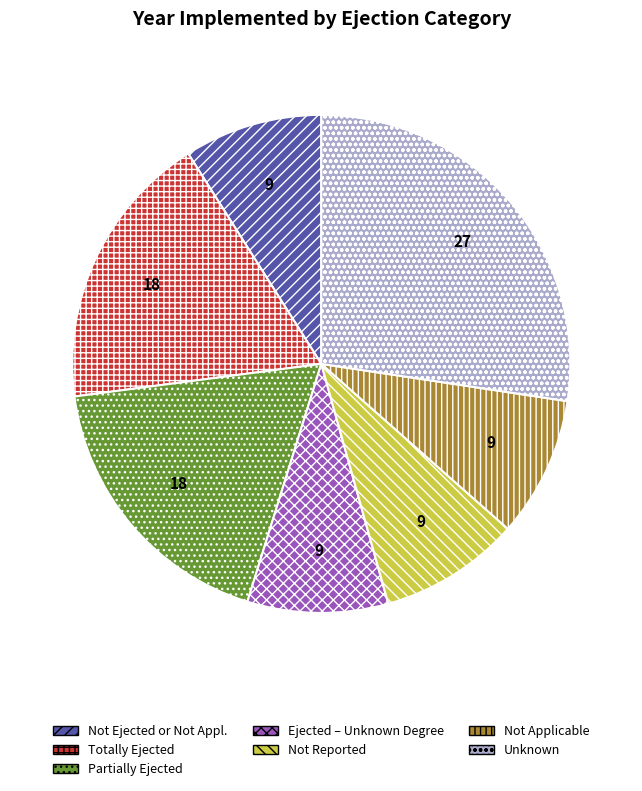

True or false: Totally Ejected accounts for 18% of the total.

True